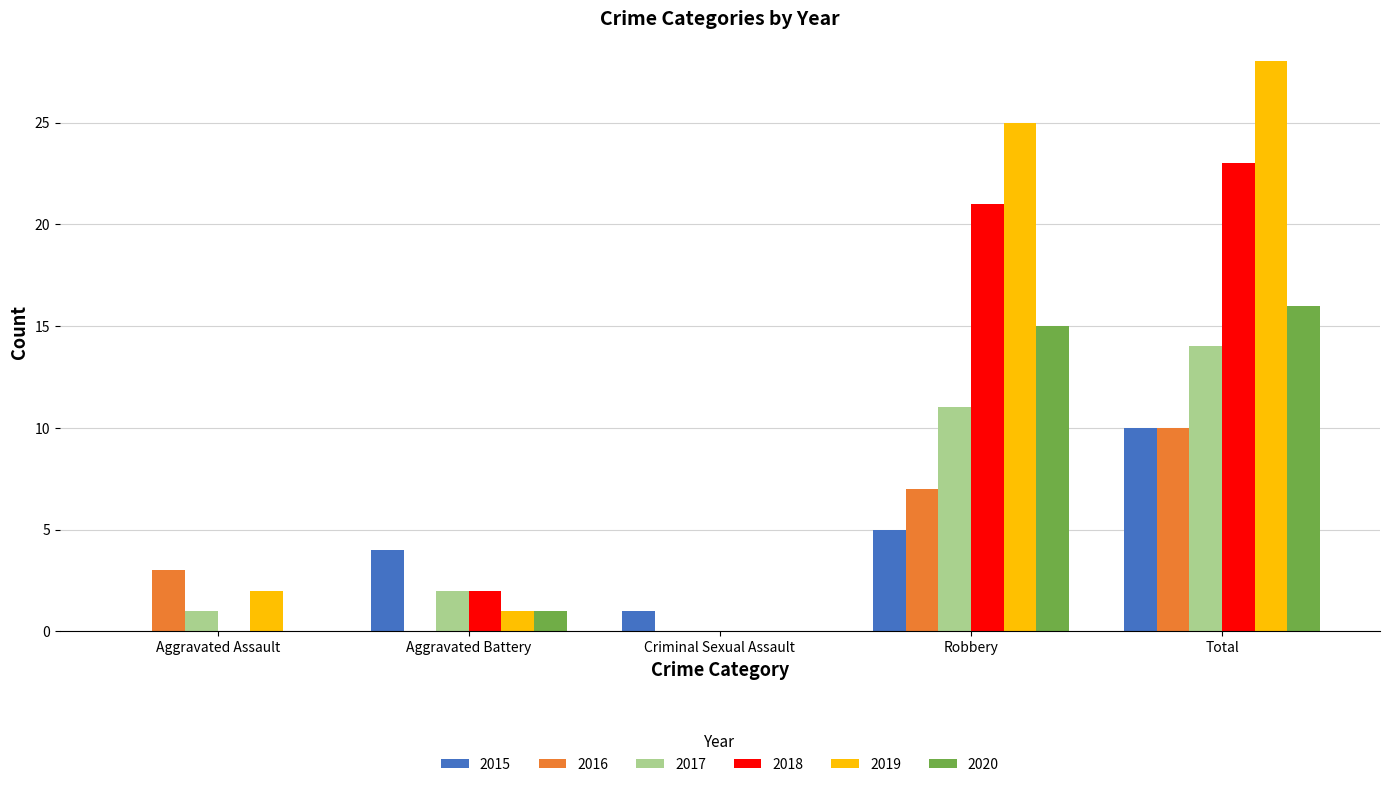

True or false: 2015 has a value of 4 at Aggravated Battery.

True